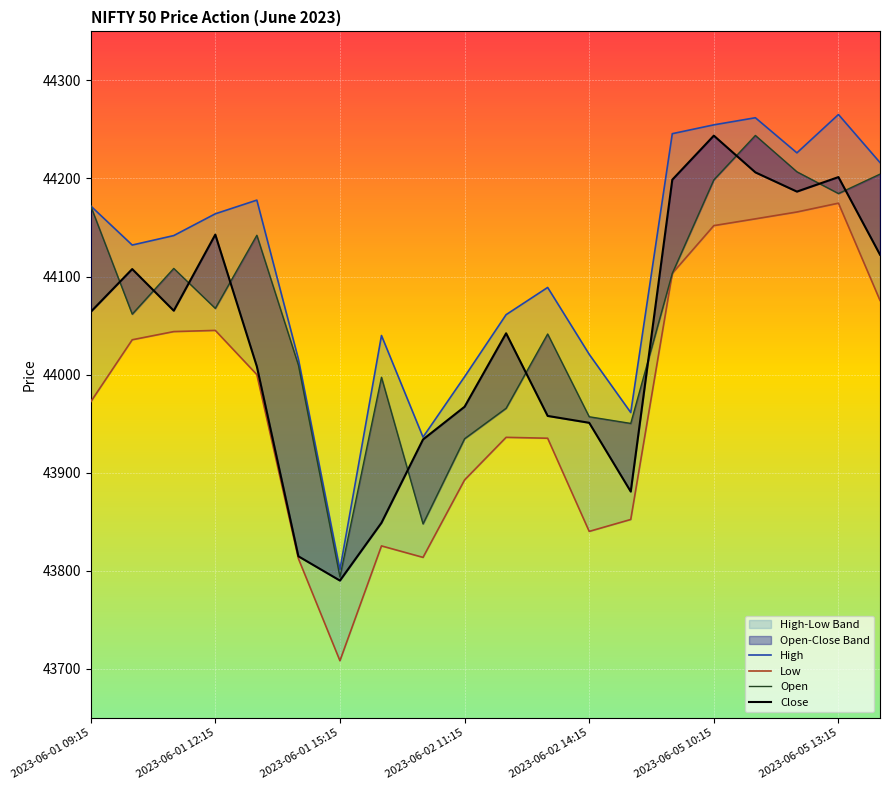

How many interior local peaks does the Low series have?

4